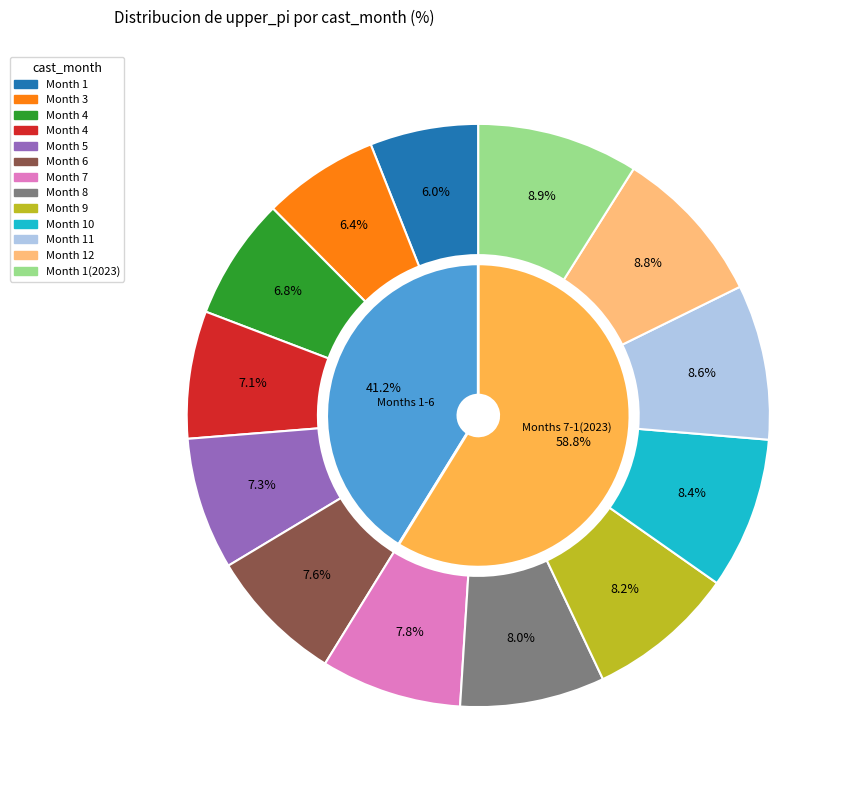

True or false: 1(2023) accounts for 1% of the total.

False